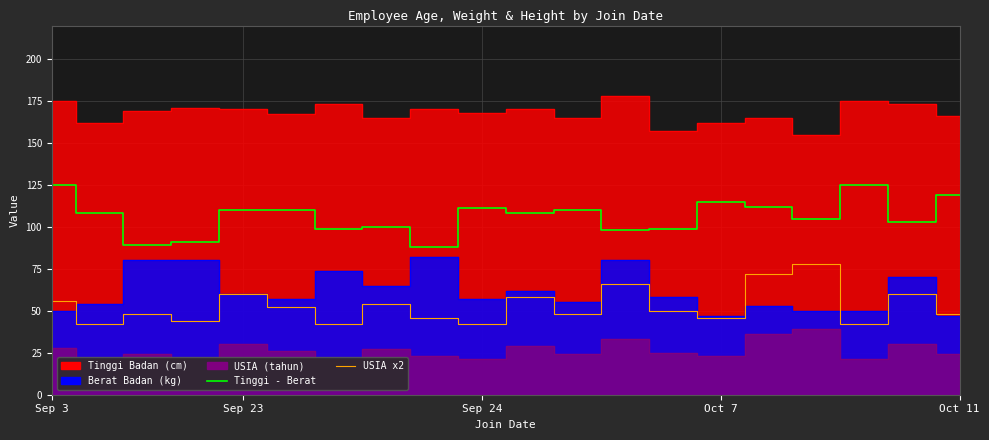

What is the difference between the highest and lowest values at Oct 11?

71